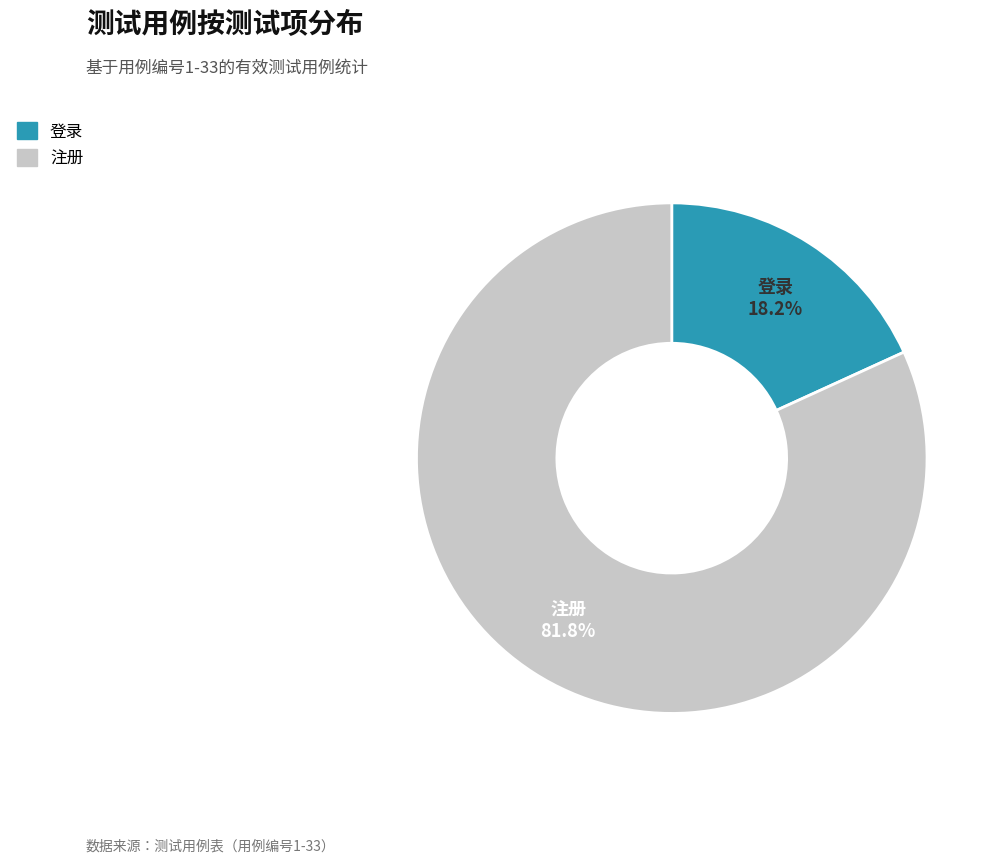

Which category accounts for the majority?

注册